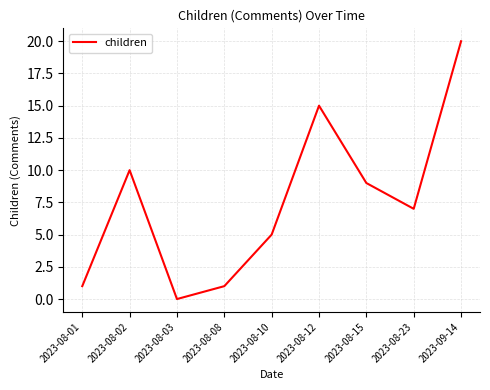

What is the sum of all values?

68